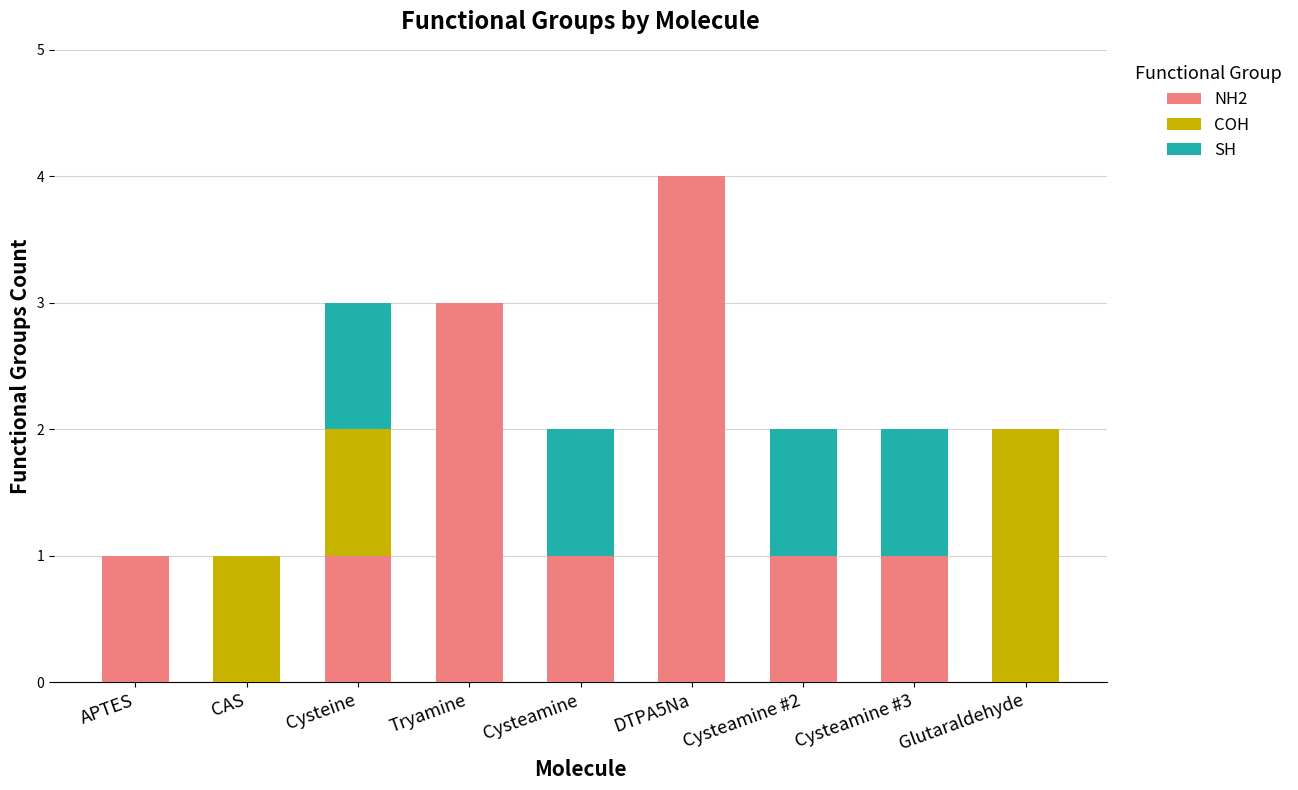

True or false: NH2 has a value of 0 at Cysteamine.

False